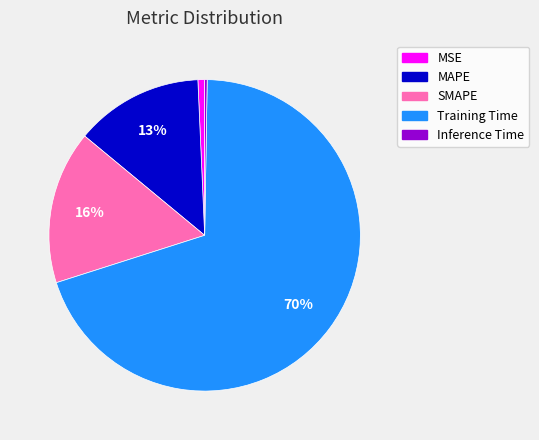

To the nearest percent, what percentage of the pie is Training Time?

70%